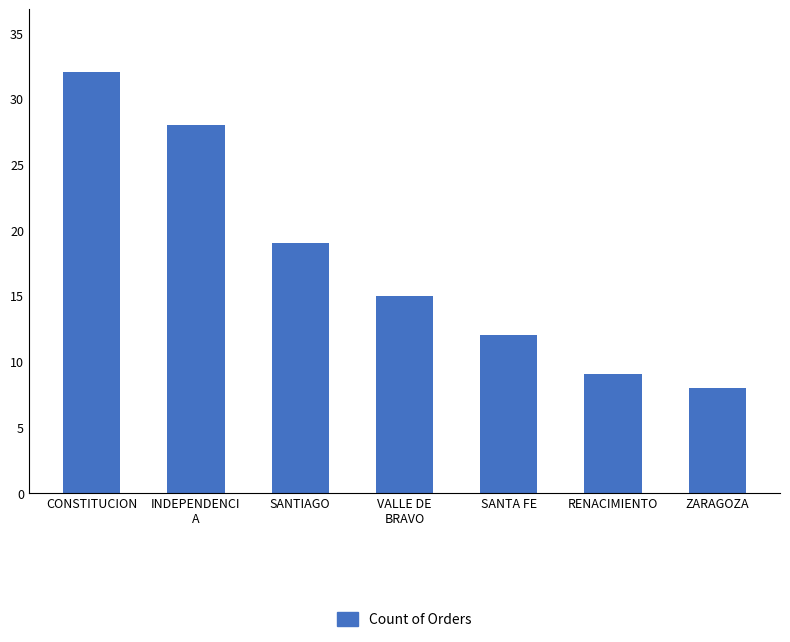

Approximately how many times larger is the value at CONSTITUCION compared to SANTA FE?

2.7